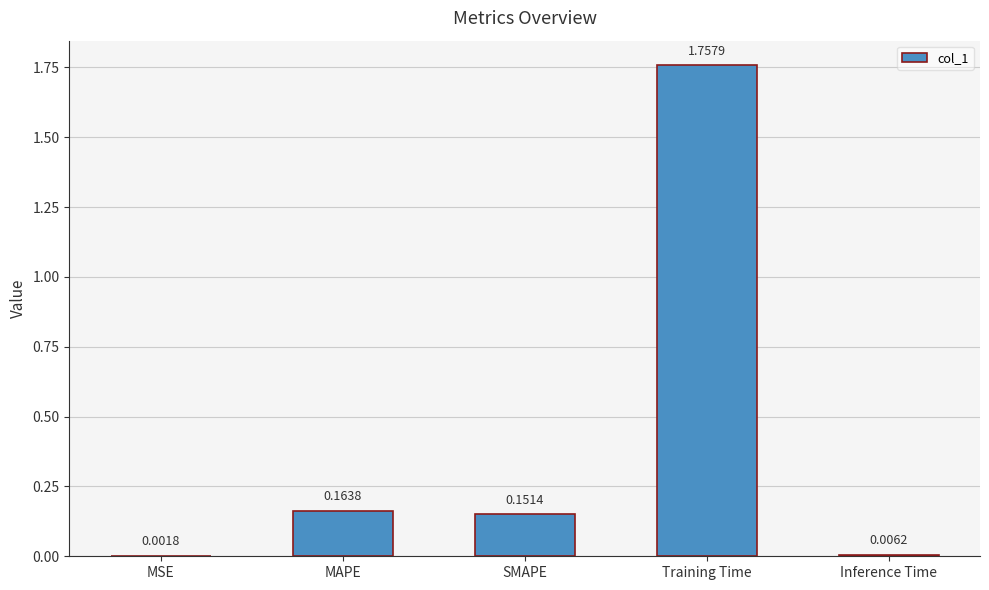

At which category does the chart reach its peak across all series?

Training Time